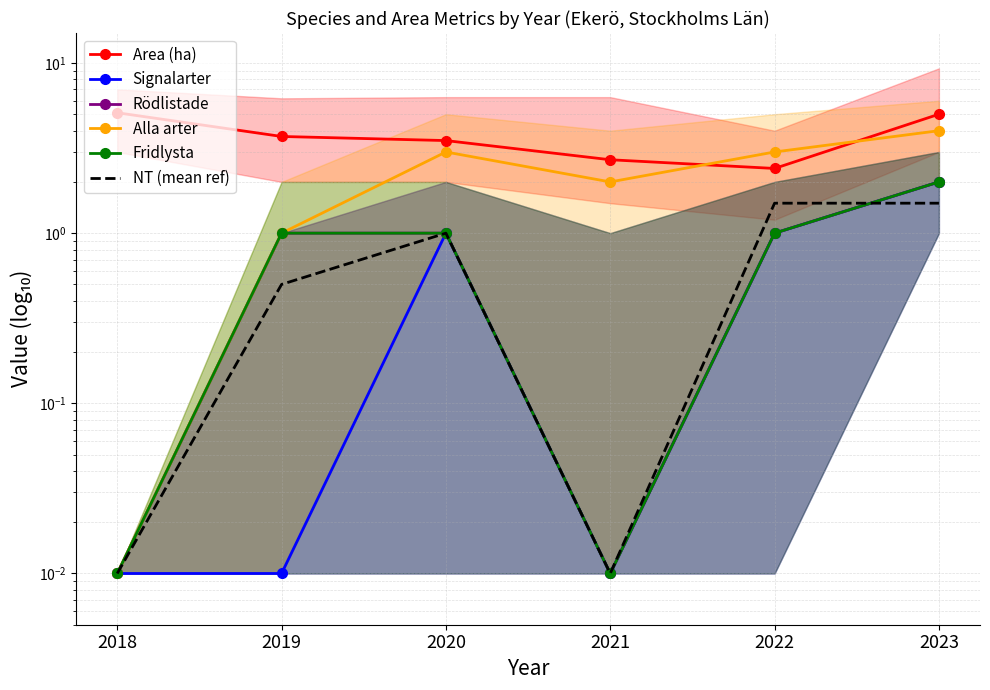

How many values in the Fridlysta series are below 1?

2